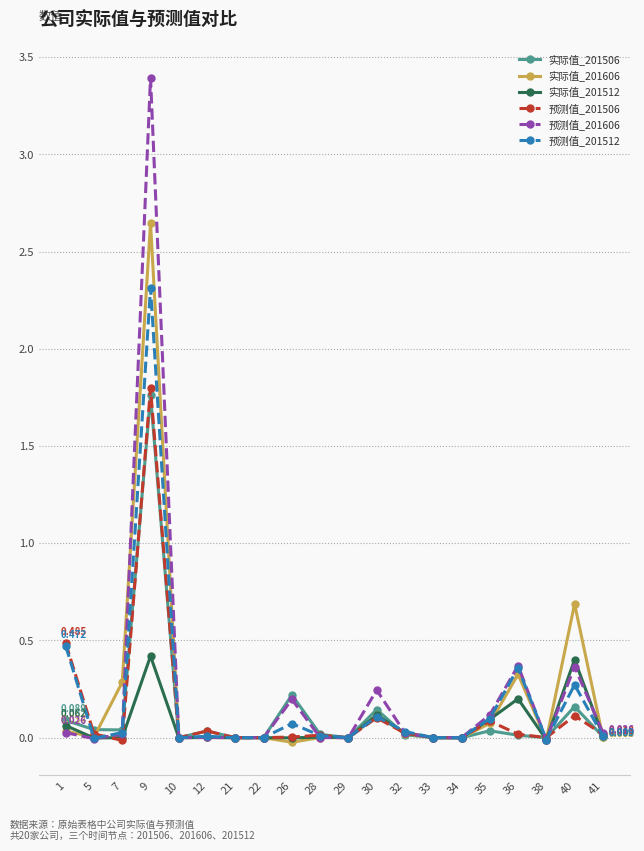

At which label does 预测值_201606 first exceed 0?

1